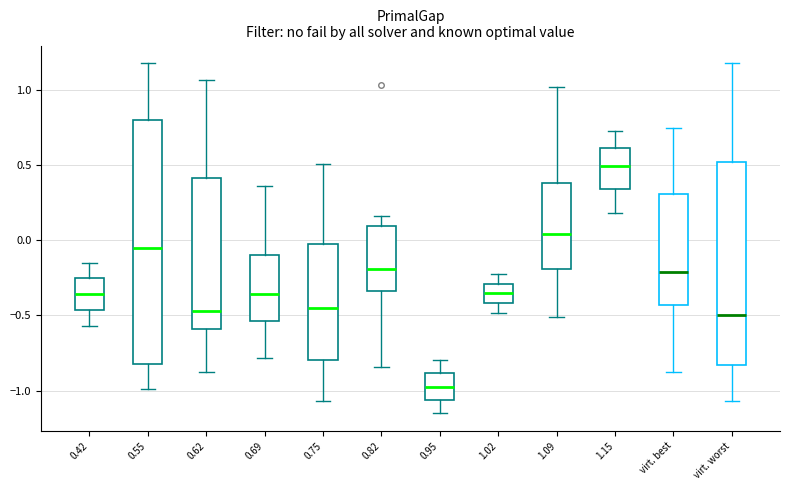

Reading left to right, read every box against the y-axis: the position of its median line, the range the box covers, and the ends of its whiskers. The values are not printed on the chart, so give them approximately, as read against the axis.

0.42: median -0.35, box -0.45 to -0.25, whiskers -0.55 to -0.15
0.55: median -0.05, box -0.80 to 0.80, whiskers -1.00 to 1.20
0.62: median -0.45, box -0.60 to 0.40, whiskers -0.90 to 1.05
0.69: median -0.35, box -0.55 to -0.10, whiskers -0.80 to 0.35
0.75: median -0.45, box -0.80 to 0.00, whiskers -1.05 to 0.50
0.82: median -0.20, box -0.35 to 0.10, whiskers -0.85 to 0.15
0.95: median -0.95, box -1.05 to -0.90, whiskers -1.15 to -0.80
1.02: median -0.35, box -0.40 to -0.30, whiskers -0.50 to -0.20
1.09: median 0.05, box -0.20 to 0.40, whiskers -0.50 to 1.00
1.15: median 0.50, box 0.35 to 0.60, whiskers 0.20 to 0.75
virt. best: median -0.20, box -0.45 to 0.30, whiskers -0.90 to 0.75
virt. worst: median -0.50, box -0.85 to 0.50, whiskers -1.05 to 1.20